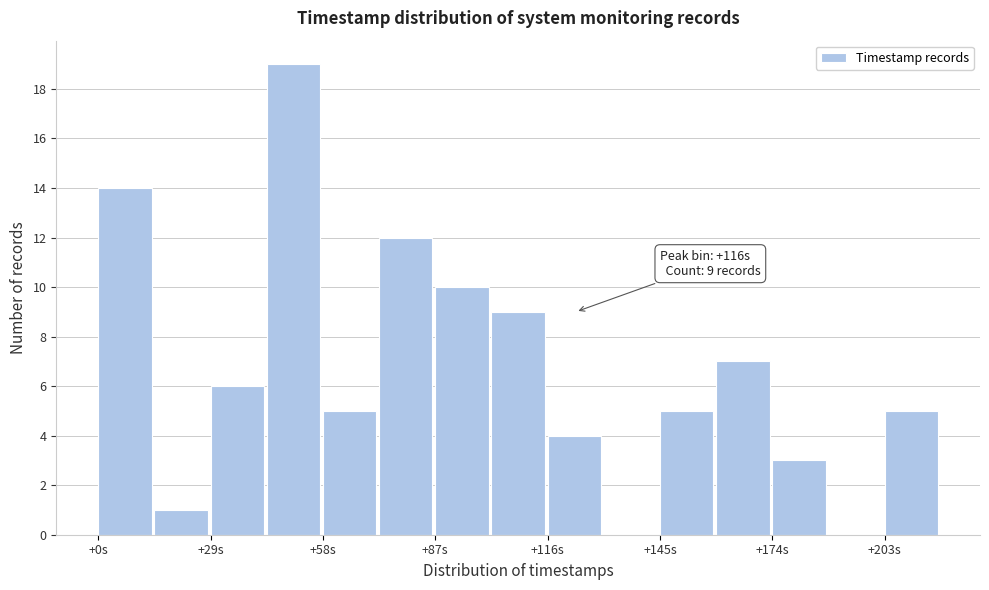

Around what value on the x-axis is the tallest bar? Give the approximate position of its centre, as read against the axis.

50